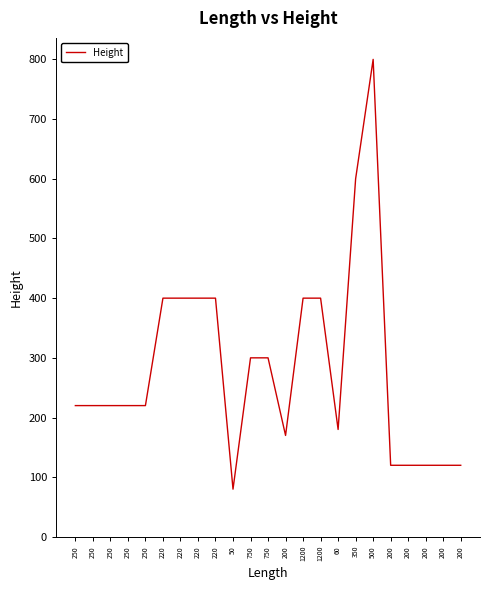

Rank the categories by value from lowest to highest.

50, 200, 200, 200, 200, 200, 200, 60, 250, 250, 250, 250, 250, 750, 750, 220, 220, 220, 220, 1200, 1200, 350, 500